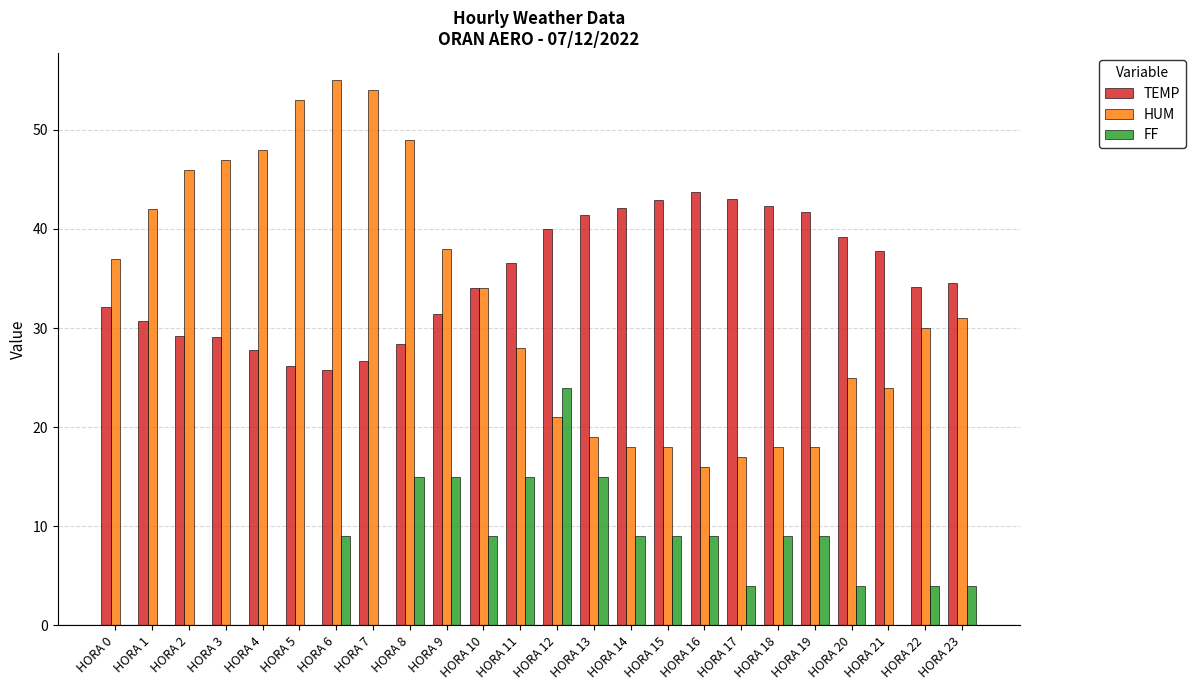

Which series has the largest range (max minus min)?

HUM